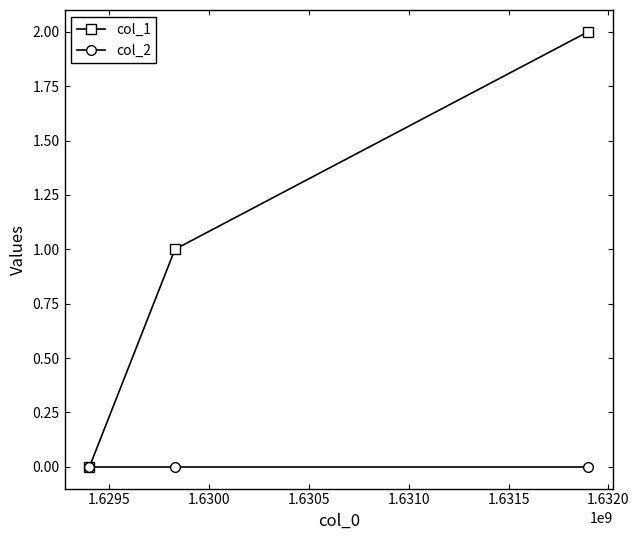

Which series has the largest total across all categories?

col_1